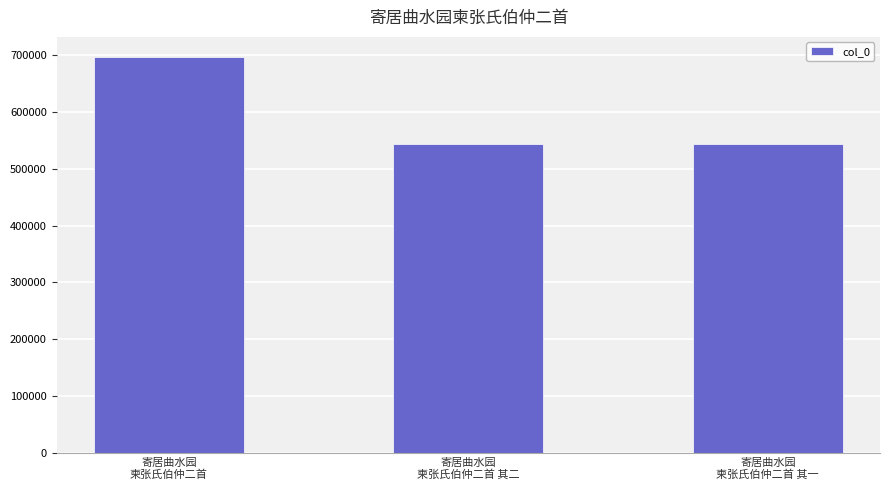

What is the label of the 2nd bar from the right?

寄居曲水园
柬张氏伯仲二首 其二